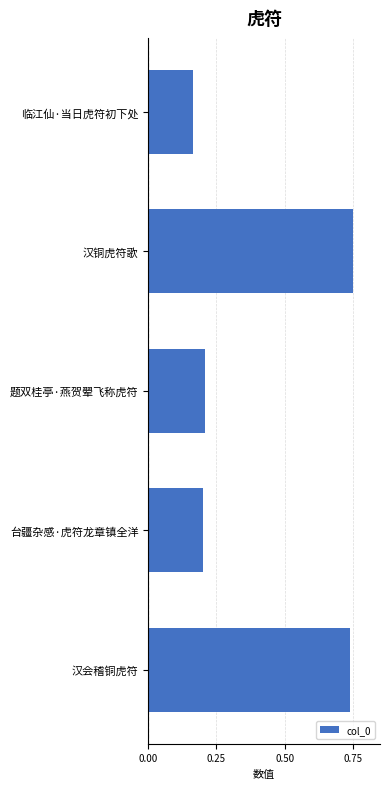

Is it true that the value at 临江仙·当日虎符初下处 is 0.3?

False